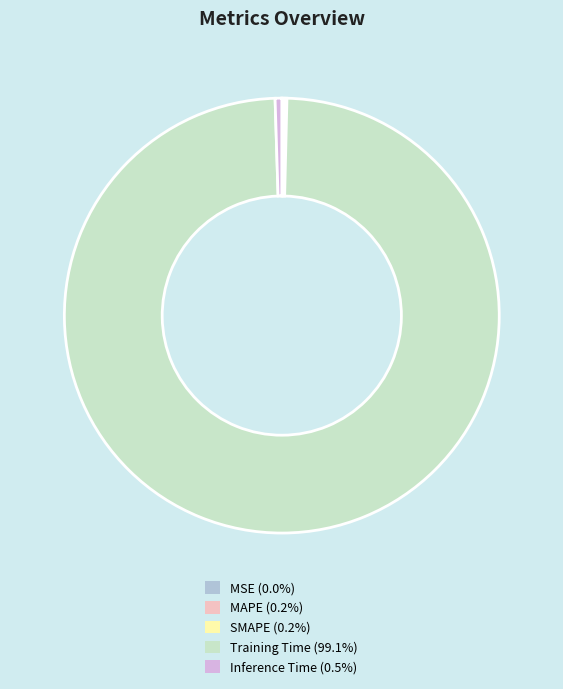

Does any single category account for the majority?

Yes